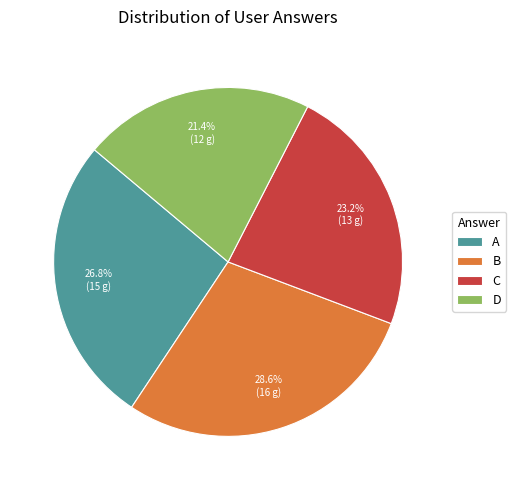

Which category has the biggest portion of the pie?

B